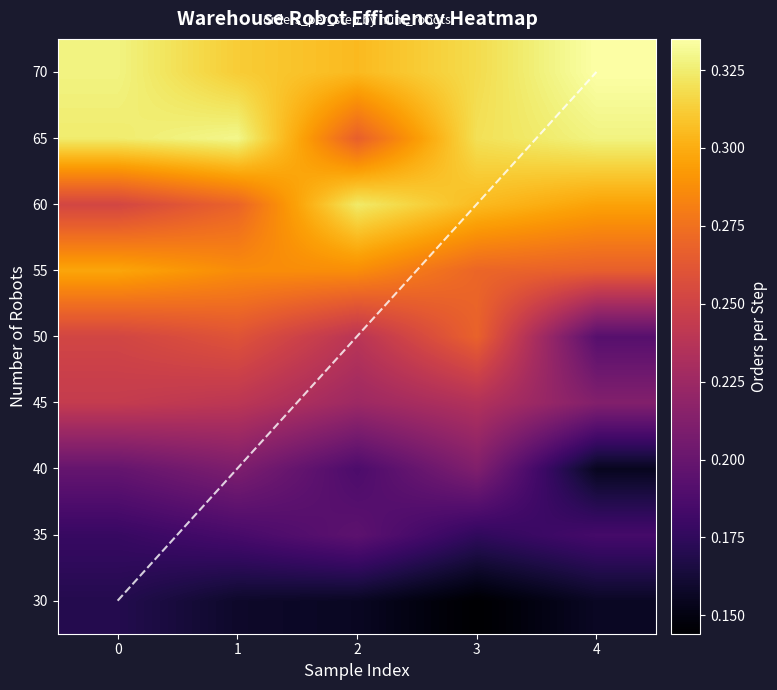

What is the difference between the maximum and minimum values in the 60 series?

0.1